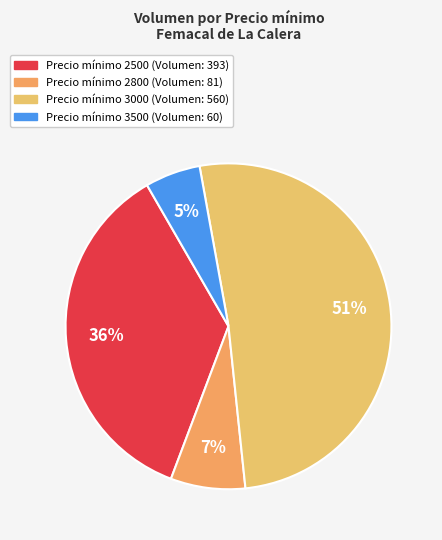

How many slices are in this pie chart?

4